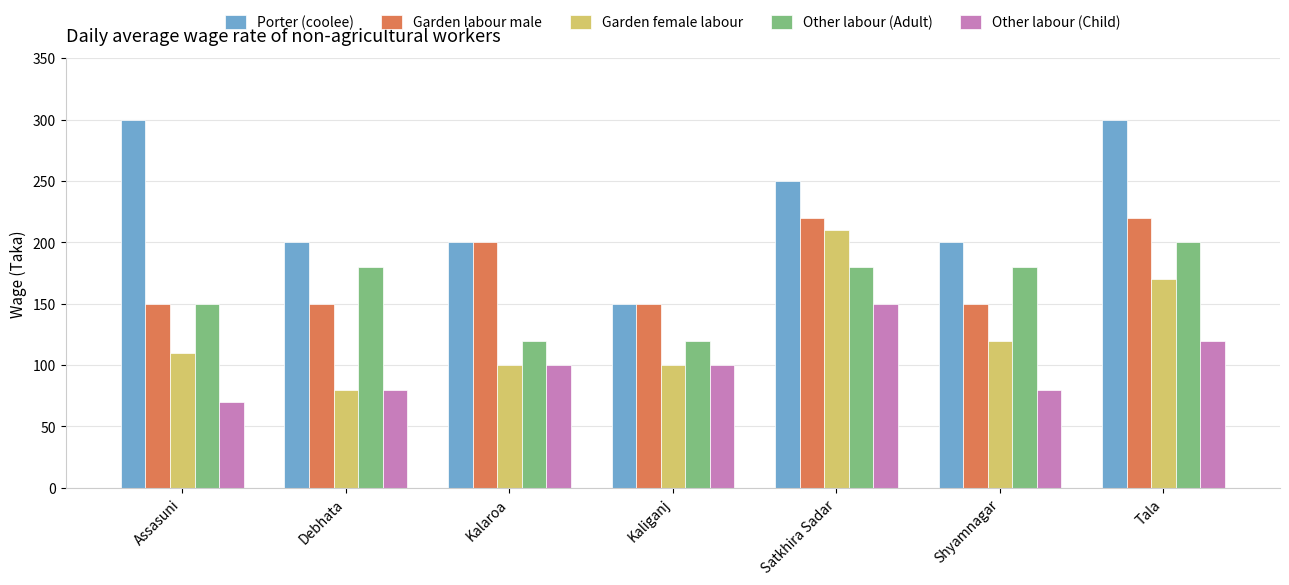

Reading left to right, what are all the values shown in this chart?

Porter (coolee): 300	200	200	150	250	200	300
Garden labour male: 150	150	200	150	220	150	220
Garden female labour: 110	80	100	100	210	120	170
Other labour (Adult): 150	180	120	120	180	180	200
Other labour (Child): 70	80	100	100	150	80	120